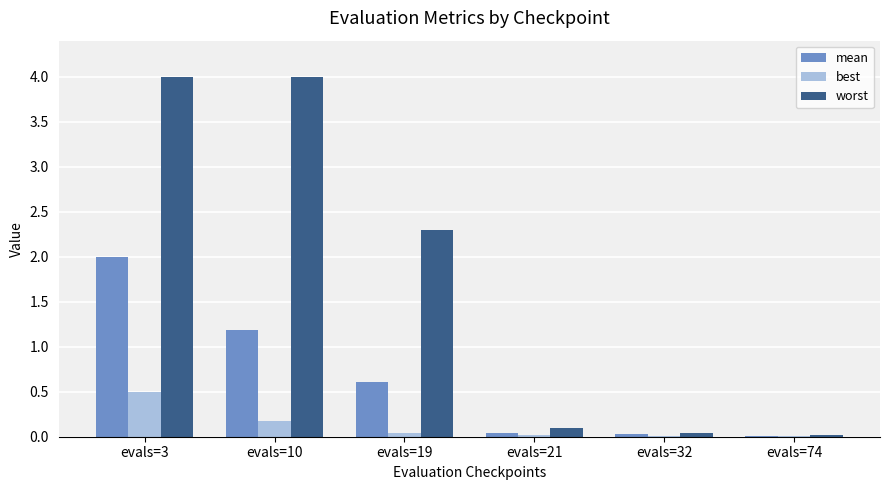

What is the maximum value shown in the chart?

4.0